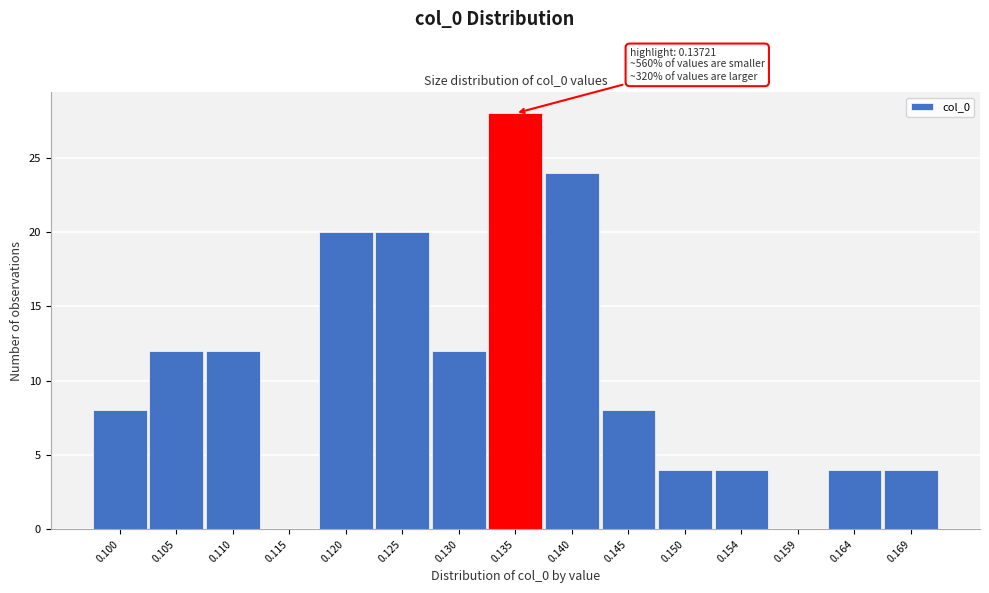

Reading left to right, transcribe all the data shown in this chart.

0.100=8	0.105=12	0.110=12	0.115=0	0.120=20	0.125=20	0.130=12	0.135=28	0.140=24	0.145=8	0.150=4	0.154=4	0.159=0	0.164=4	0.169=4